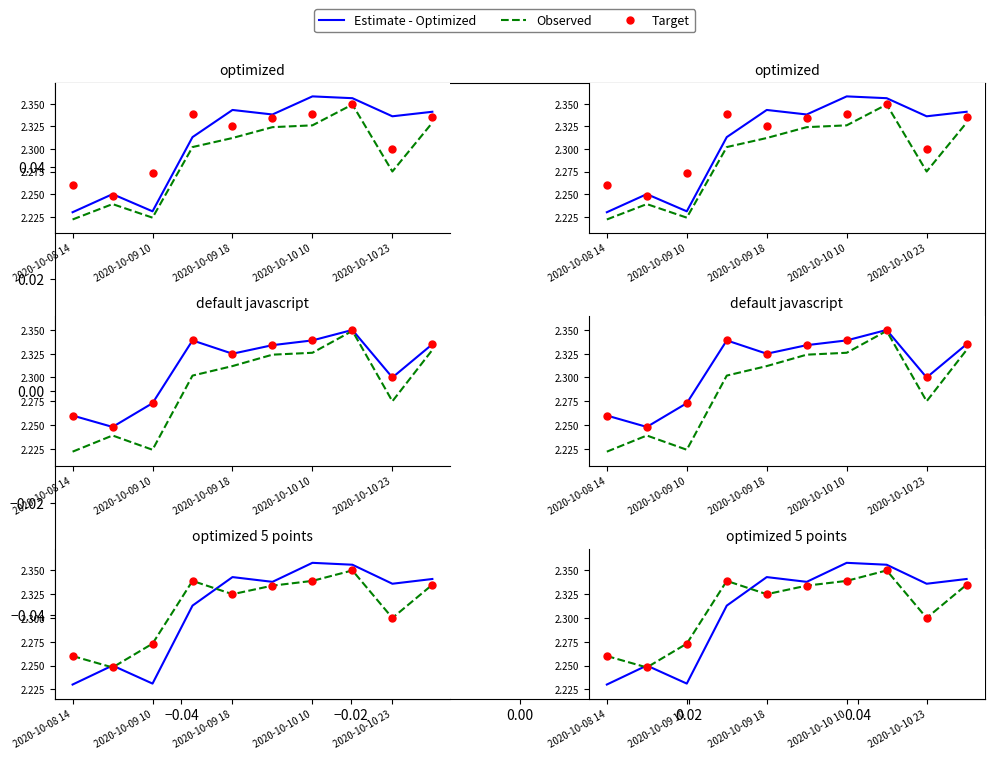

At how many categories does at least one series exceed 2?

10